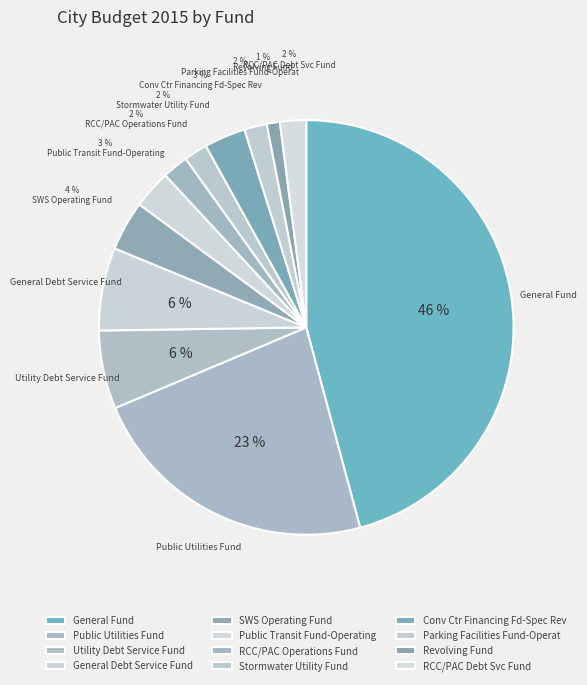

Count the number of slices in the pie.

12